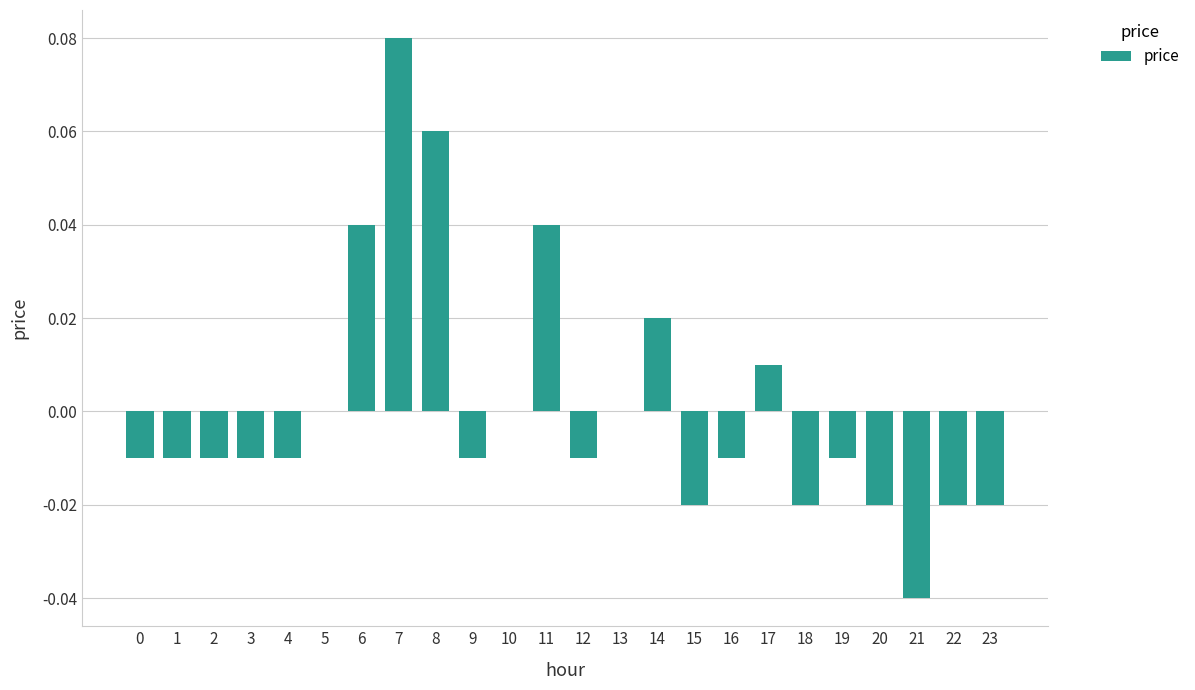

Which label corresponds to the largest value in the chart?

7